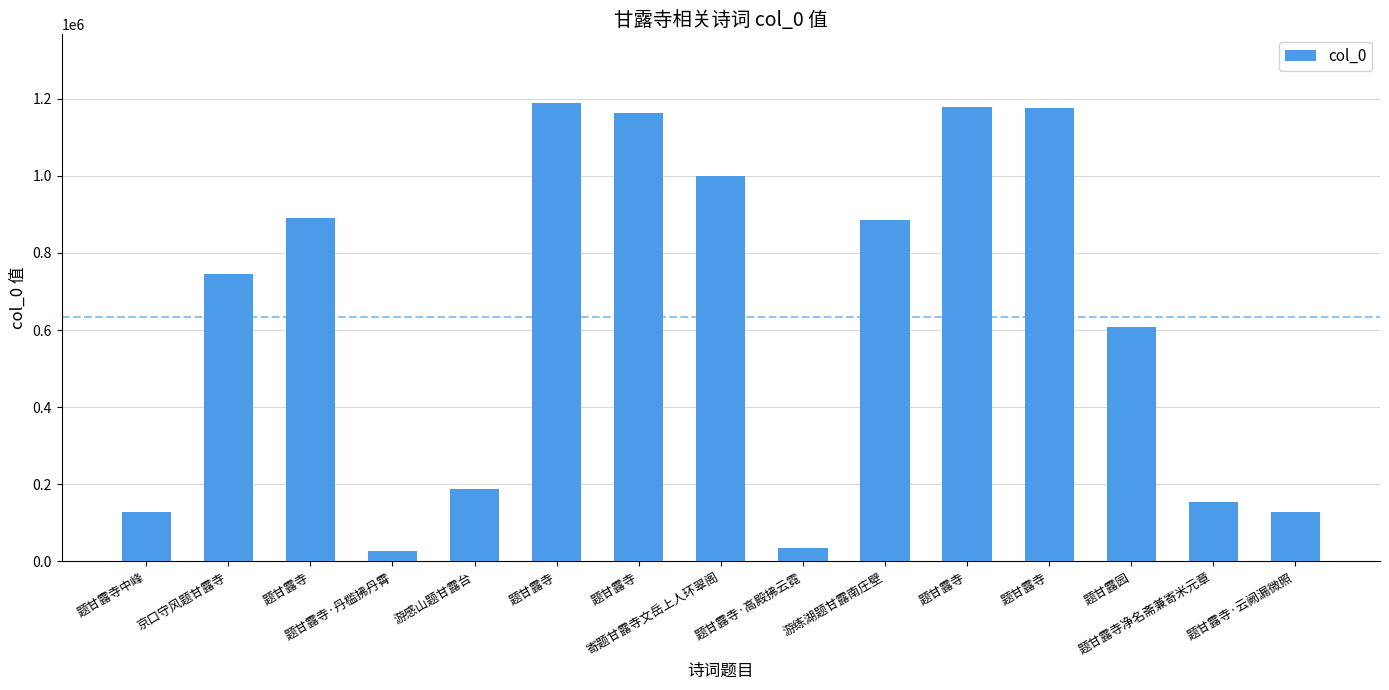

How many bars are there in total?

15